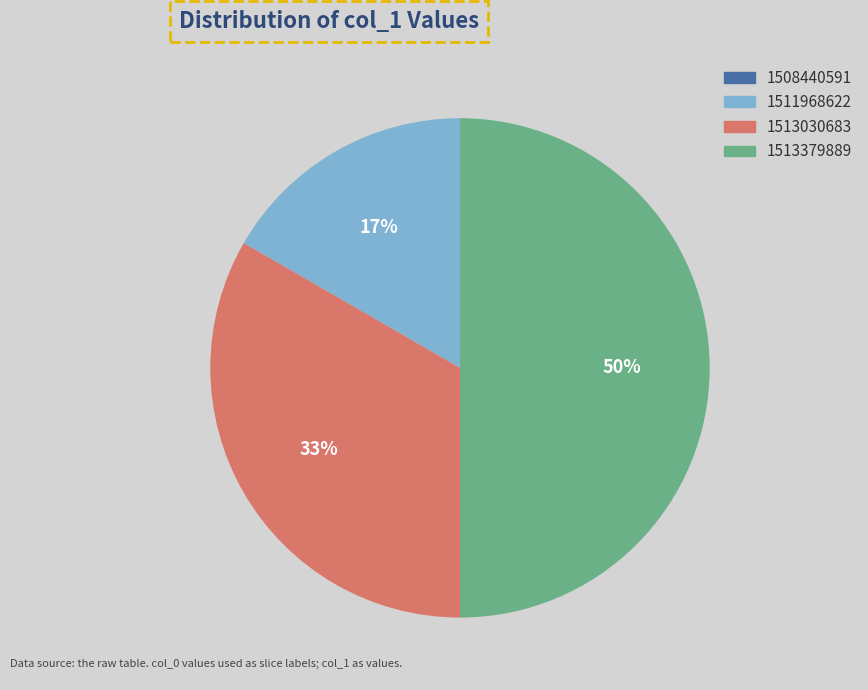

To the nearest percent, what is the difference between the largest and smallest slice percentages?

50%